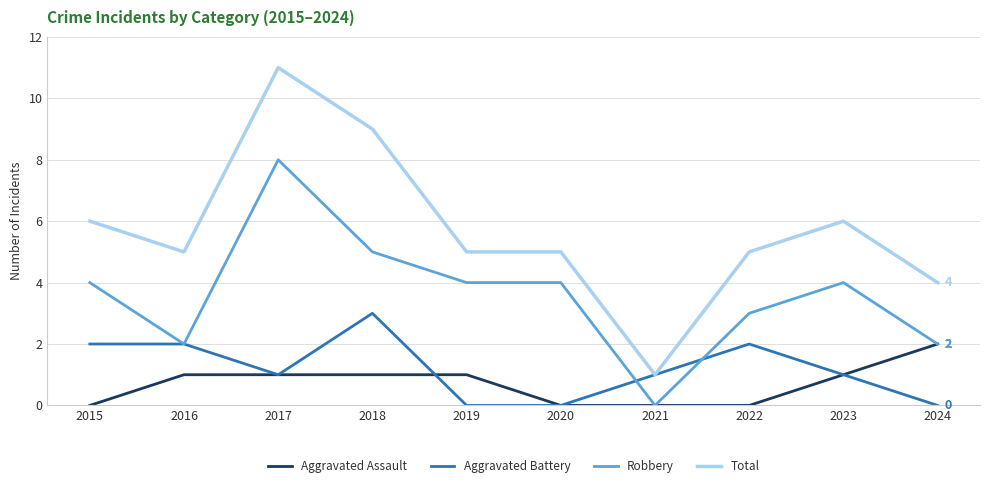

Is this an area chart (filled region under the line)?

No